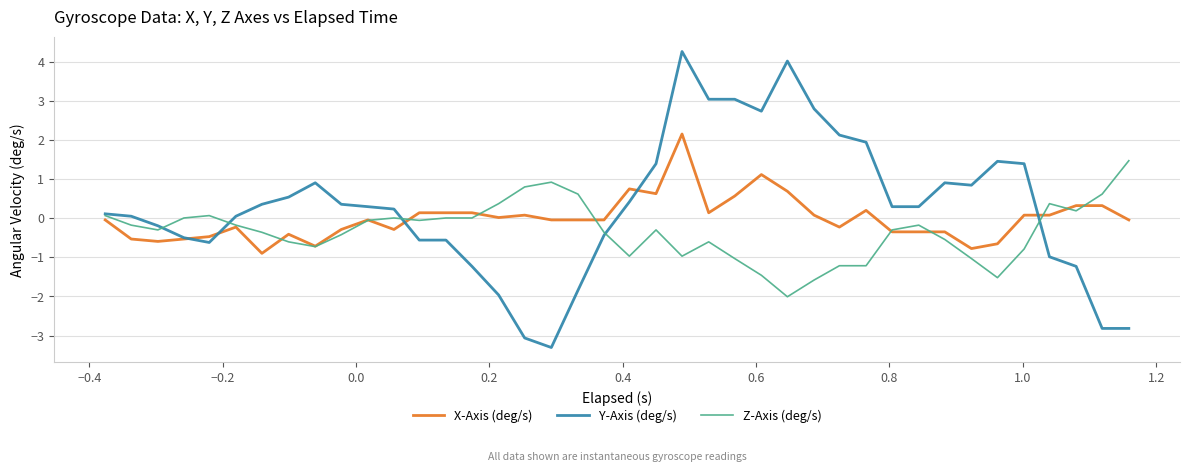

What is the smallest value displayed?

-3.3